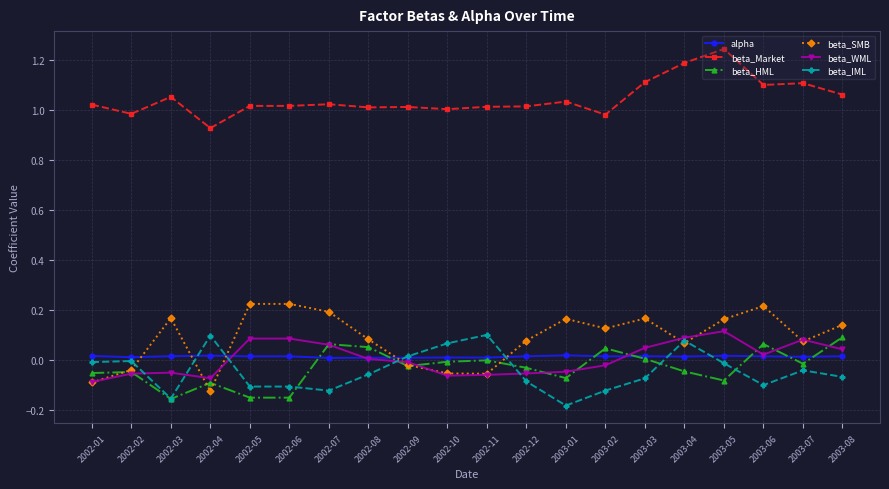

The beta_WML series shows 0.2 at 2003-05. True or false?

False